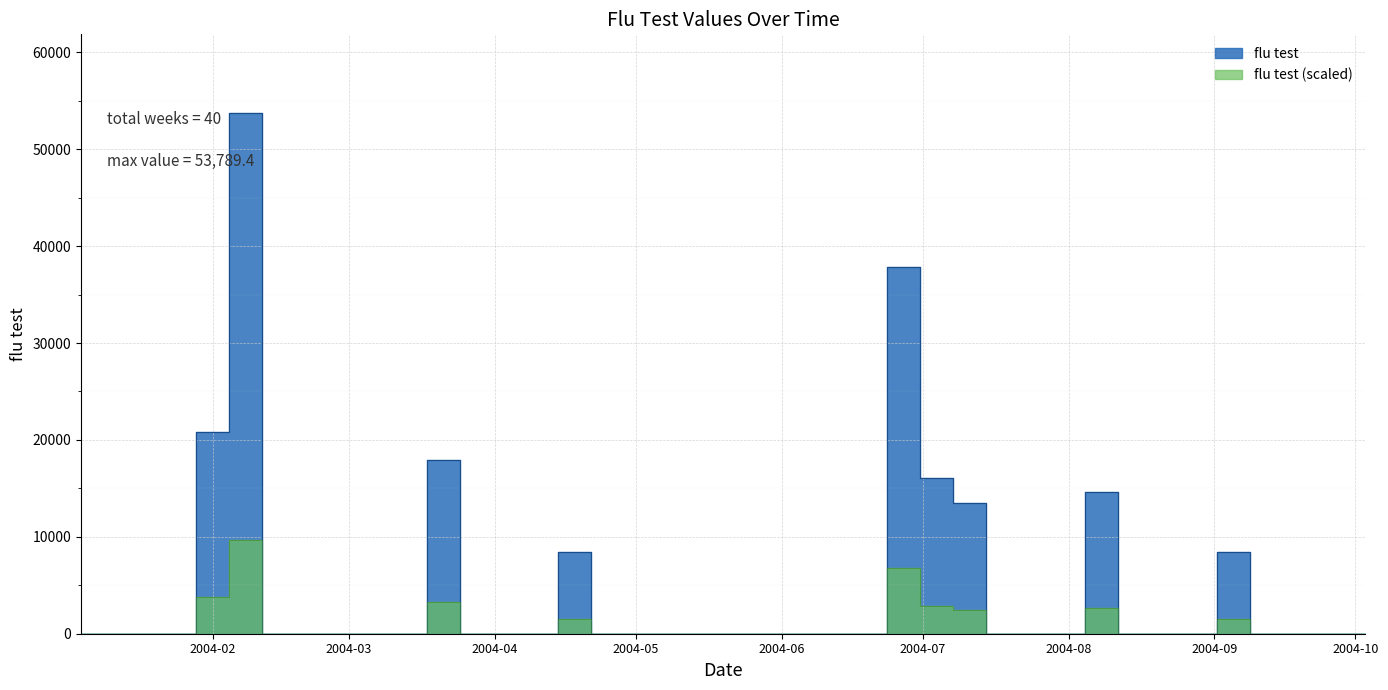

Which has a higher value, 2004-01-18 or 2004-06-27?

2004-06-27